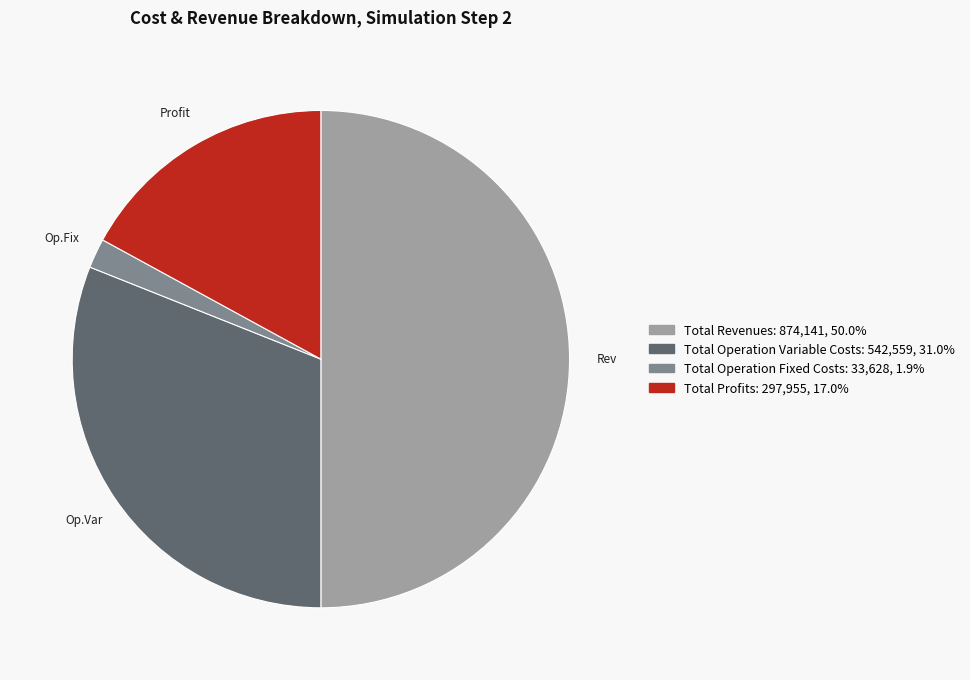

Count the number of slices in the pie.

4